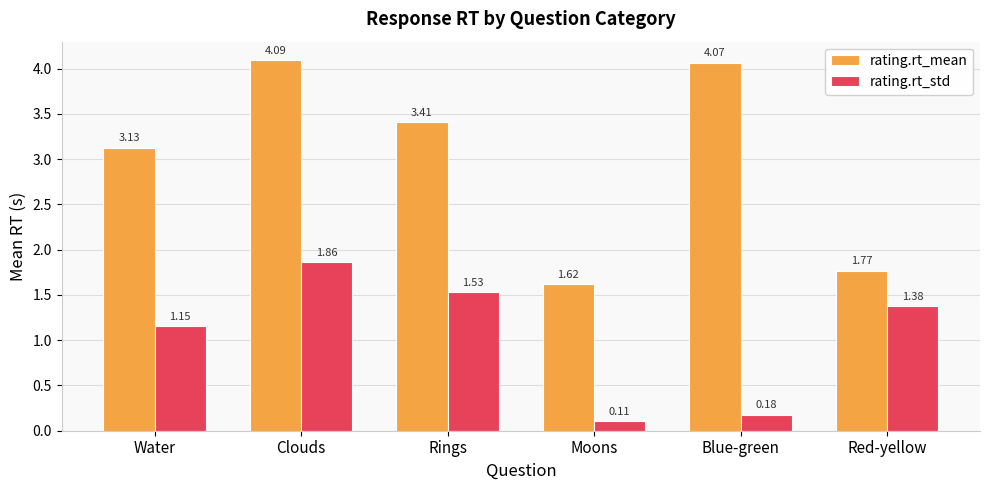

Is it true that rating.rt_mean equals 1.0 at Red-yellow?

False